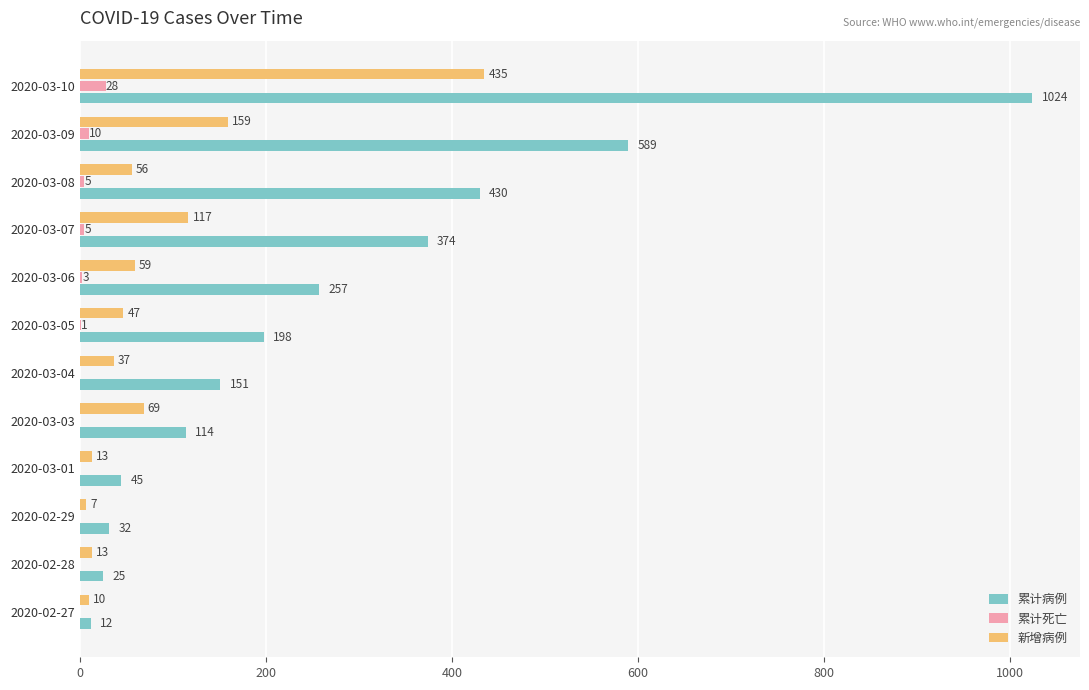

At which label is 新增病例 closest to 221?

2020-03-09